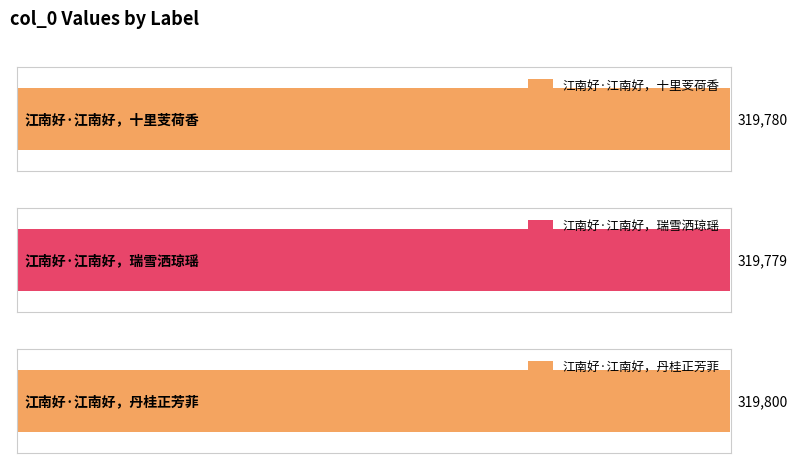

What is the maximum value shown in the chart?

319800